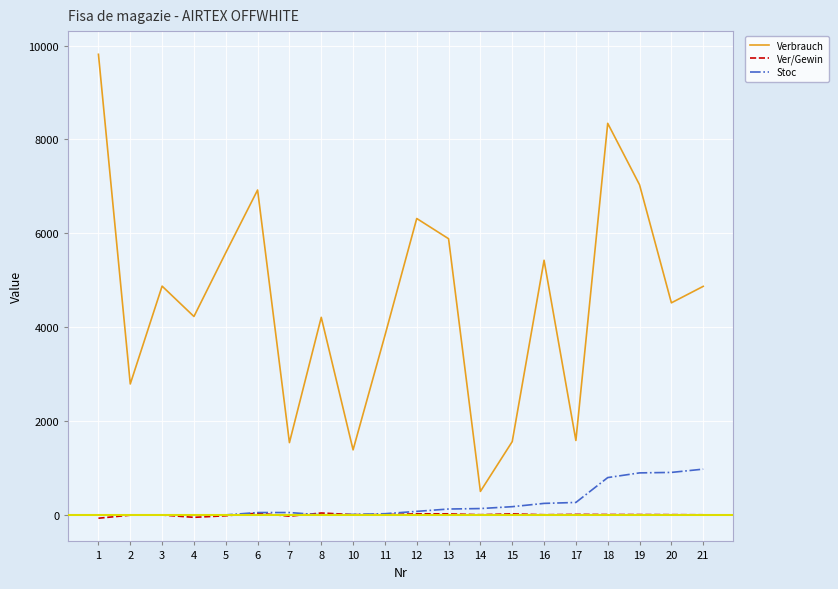

Is it true that Ver/Gewin equals 8 at 18?

True